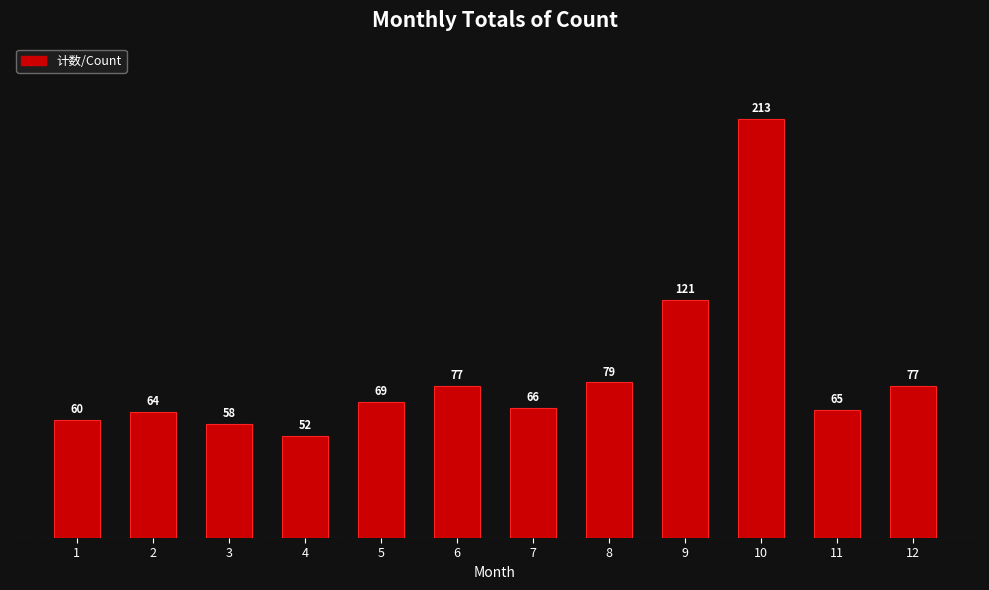

What value does the data have at 9, to the nearest 10?

120